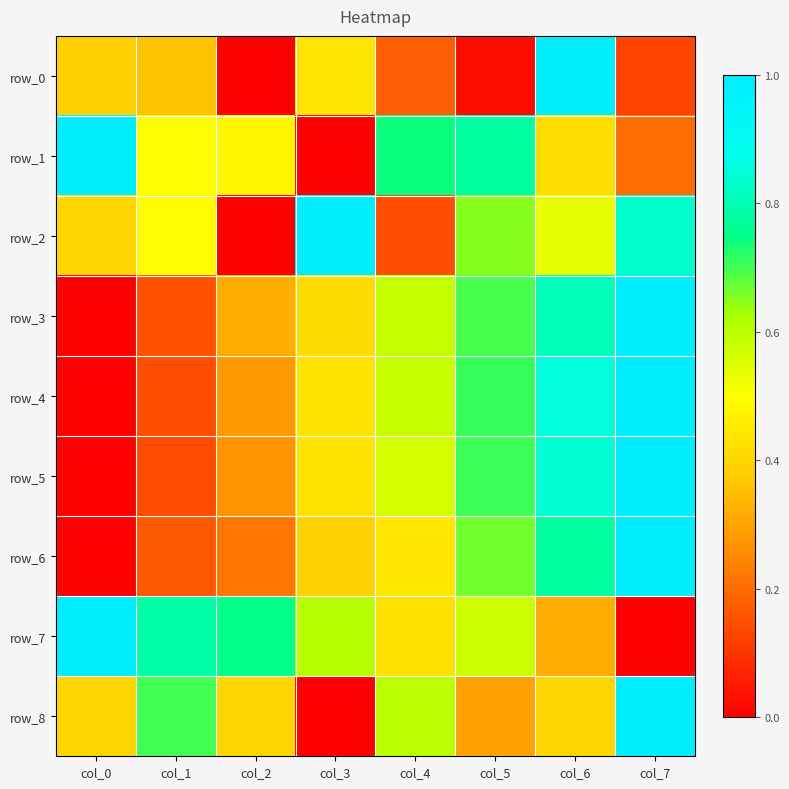

The value of row_8 at col_3 is 0.0. True or false?

True